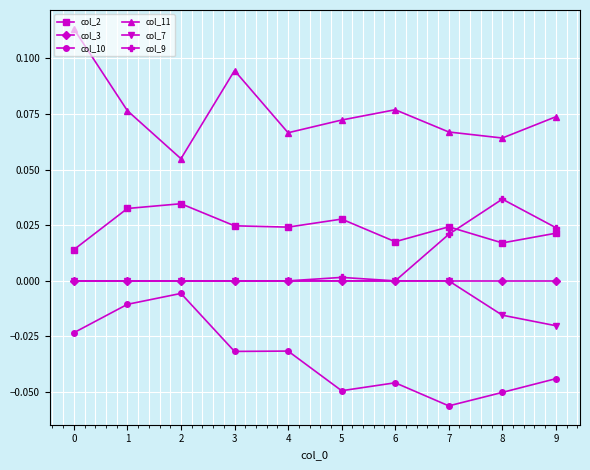

Which series has the widest spread of values?

col_11